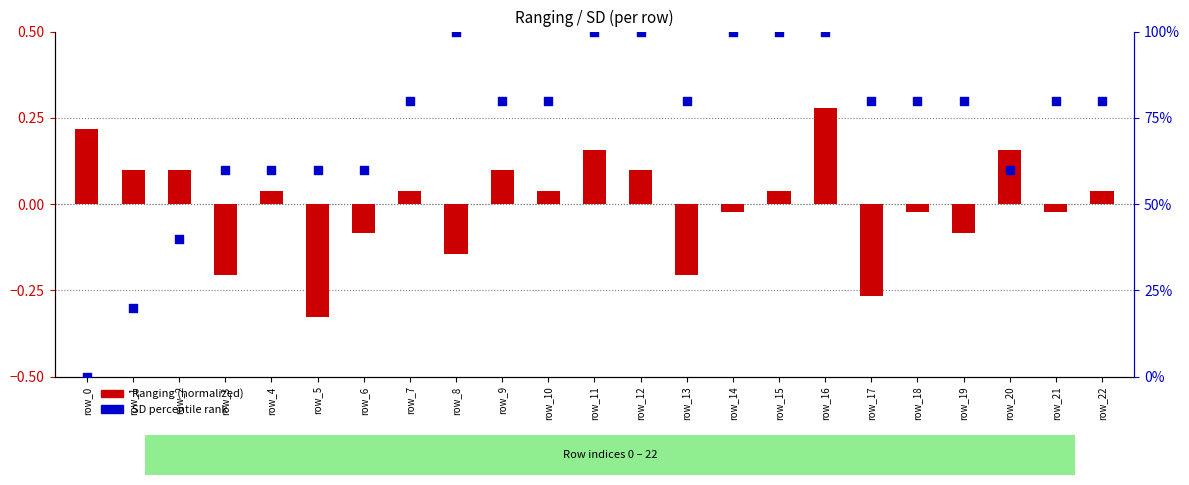

Is the value of SD (percentile rank) at row_18 greater than the value of Ranging (normalized) at row_20?

Yes